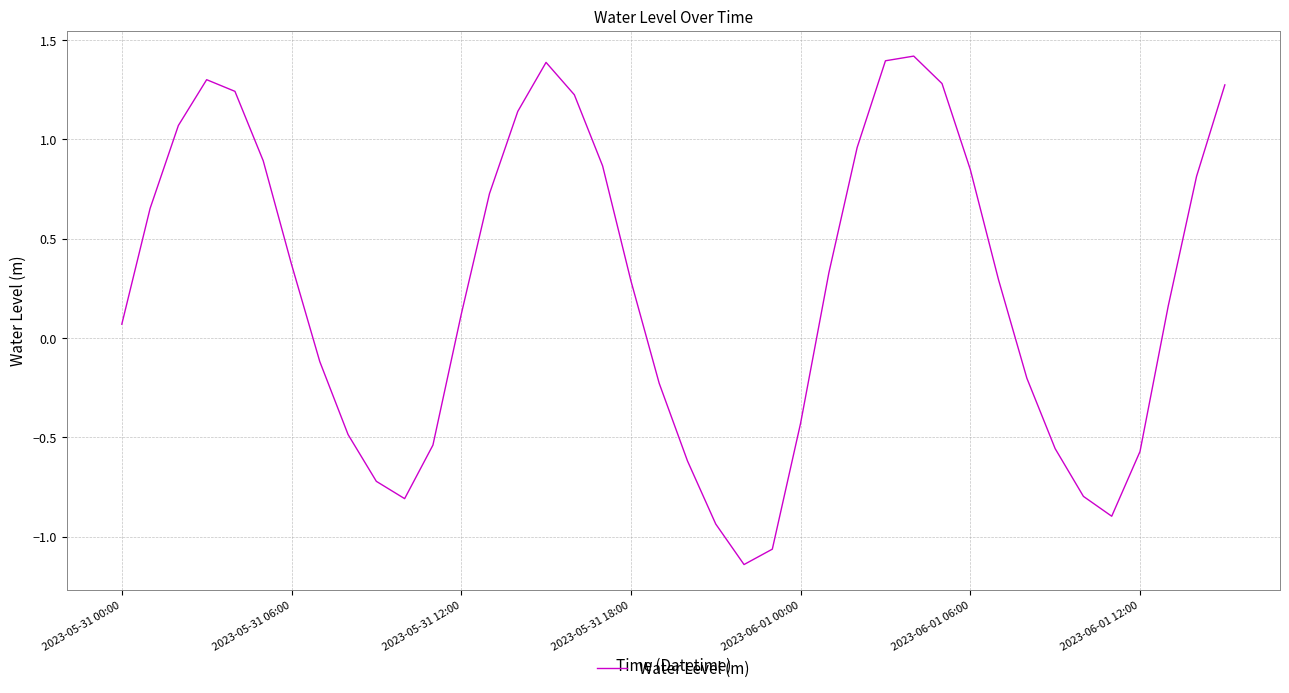

How many values are below zero?

16